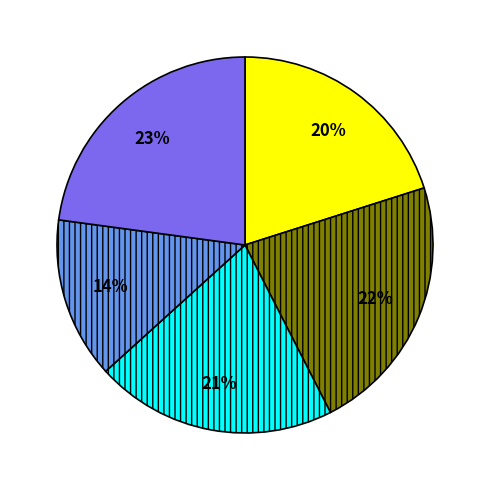

Is there any slice that represents more than half of the pie?

No